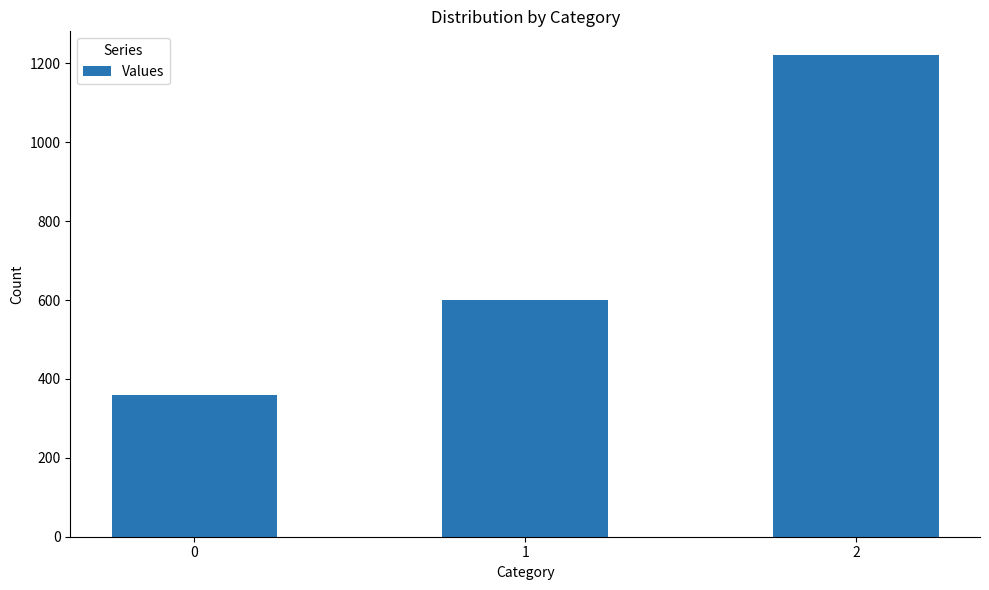

Reading left to right, extract all data points from this chart.

360	600	1220